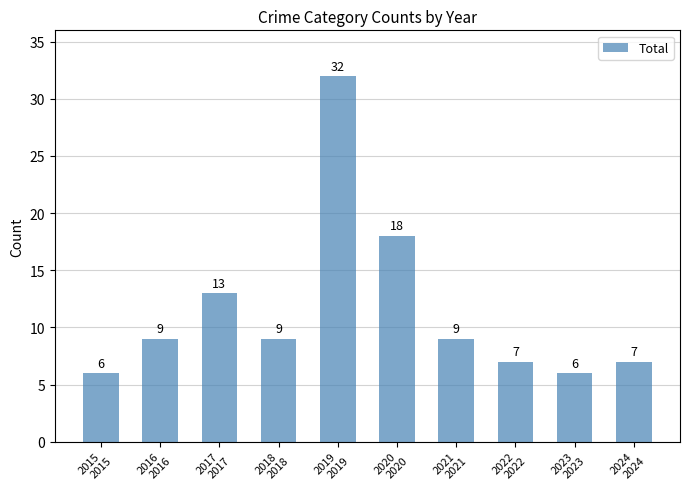

Which has a higher value, 2021 or 2023?

2021